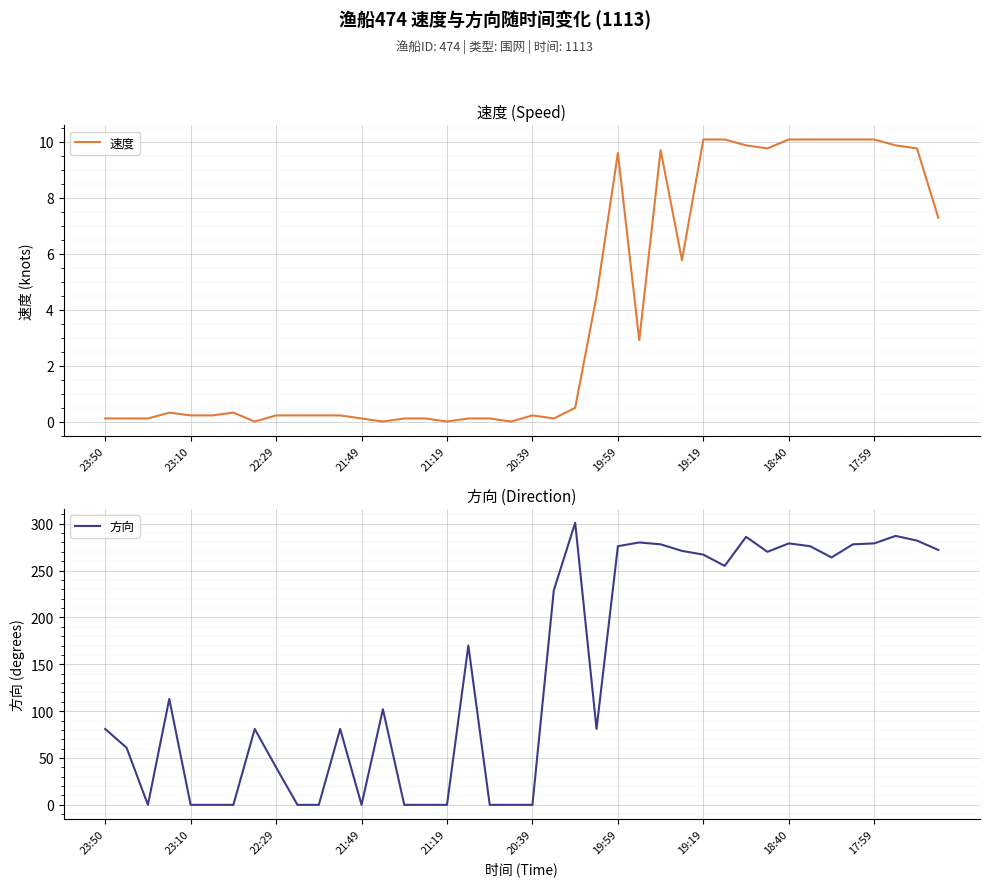

Reading right to left, extract all data points from this chart.

速度: 7.3	9.8	9.9	10.1	10.1	10.1	10.1	10.1	9.8	9.9	10.1	10.1	5.8	9.7	2.9	9.6	4.5	0.5	0.1	0.2	0.0	0.1	0.1	0.0	0.1	0.1	0.0	0.1	0.2	0.2	0.2	0.2	0.0	0.3	0.2	0.2	0.3	0.1	0.1	0.1
方向: 272.0	282.0	287.0	279.0	278.0	264.0	276.0	279.0	270.0	286.0	255.0	267.0	271.0	278.0	280.0	276.0	81.0	301.0	229.0	0.0	0.0	0.0	170.0	0.0	0.0	0.0	102.0	0.0	81.0	0.0	0.0	40.0	81.0	0.0	0.0	0.0	113.0	0.0	61.0	81.0